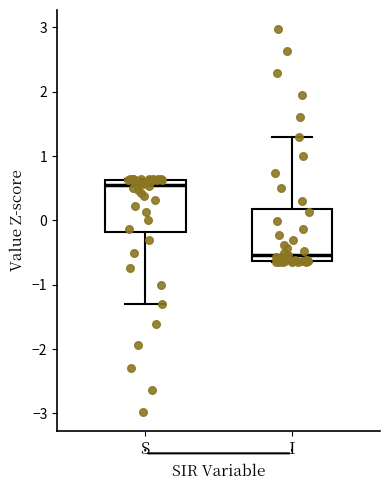

Reading left to right, read every box against the y-axis: the position of its median line, the range the box covers, and the ends of its whiskers. The values are not printed on the chart, so give them approximately, as read against the axis.

S: median 0.5, box -0.2 to 0.6, whiskers -1.3 to 0.6
I: median -0.5, box -0.6 to 0.2, whiskers -0.6 to 1.3